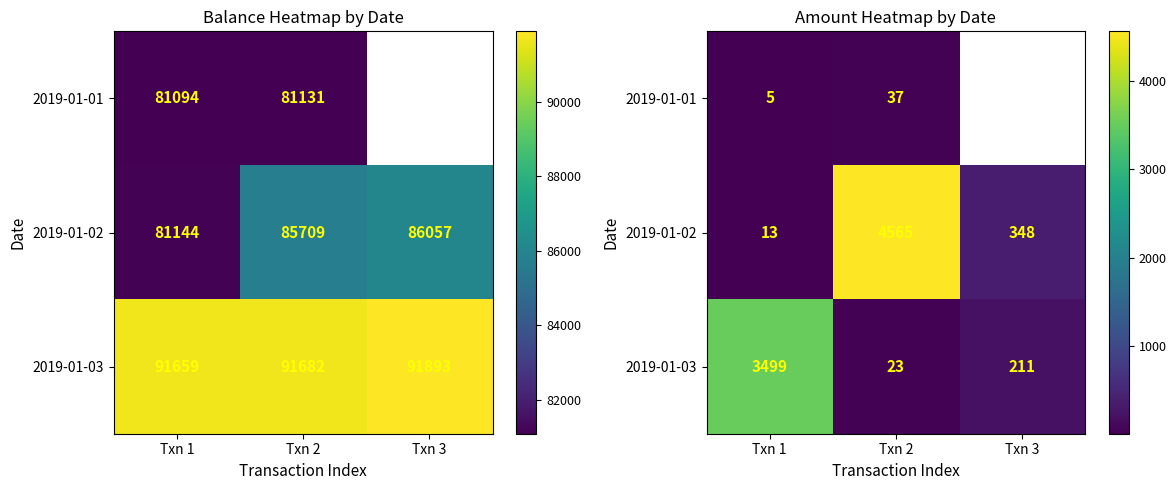

Which series has the largest range (max minus min)?

2019-01-02